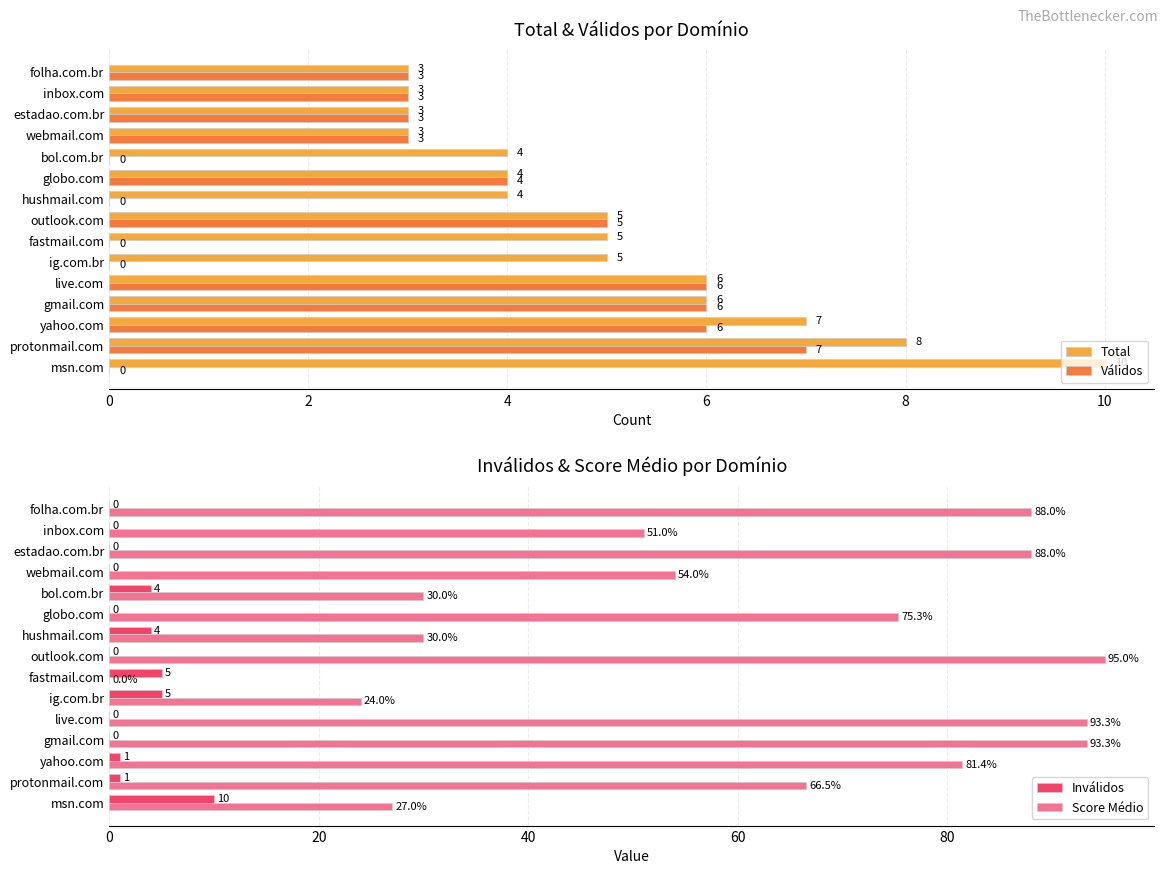

What is the sum of all Válidos values?

46